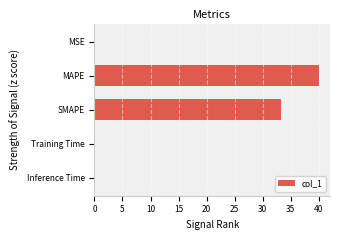

Which has a higher value, MAPE or MSE?

MAPE